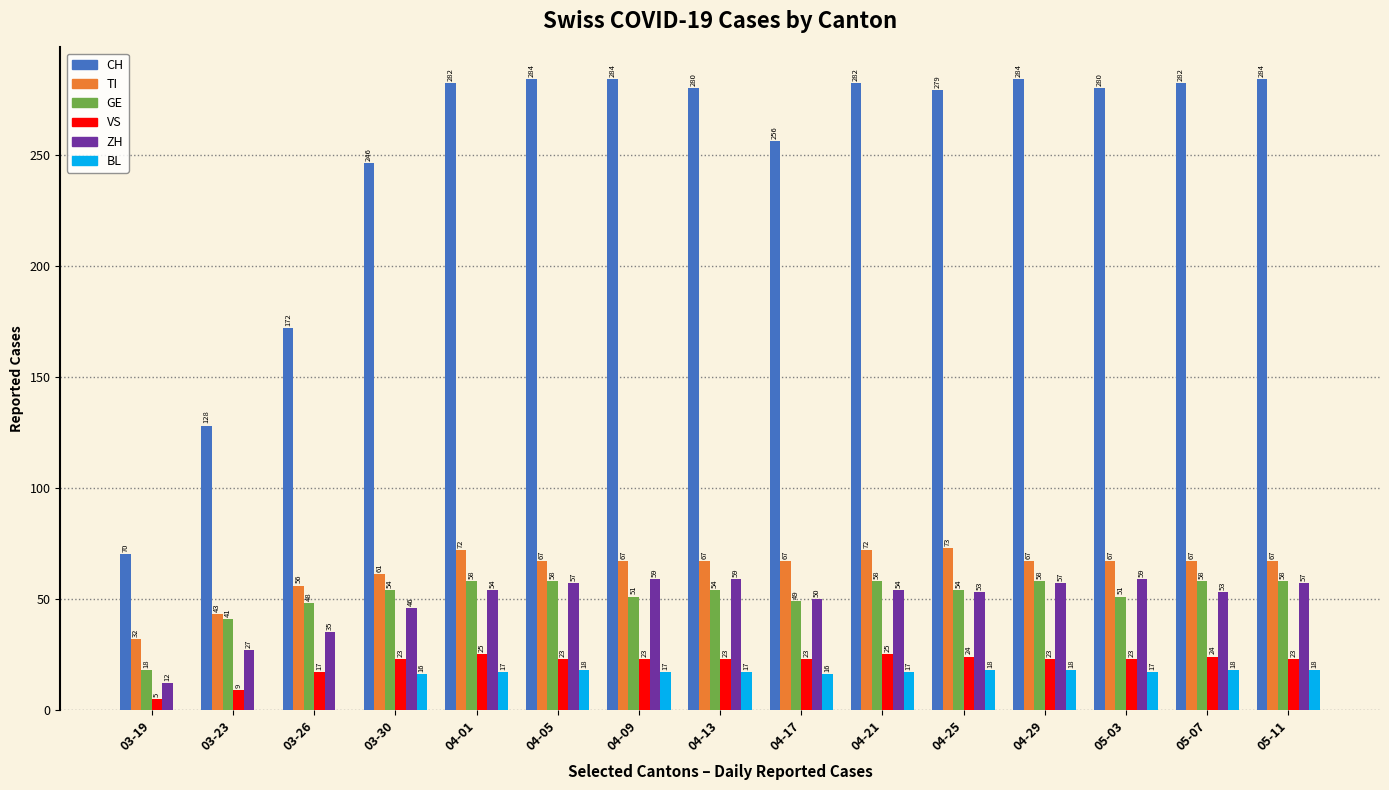

Is it true that ZH equals 46 at 03-30?

True